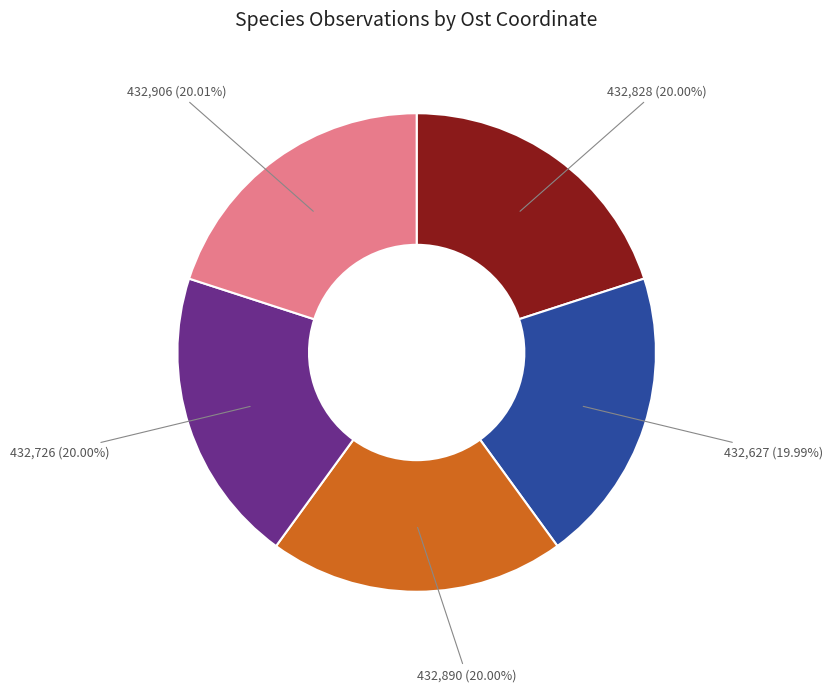

How many slices are in this pie chart?

5